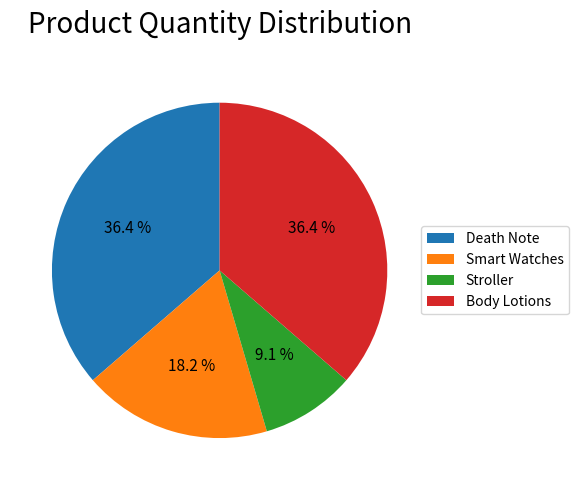

Count the number of slices in the pie.

4